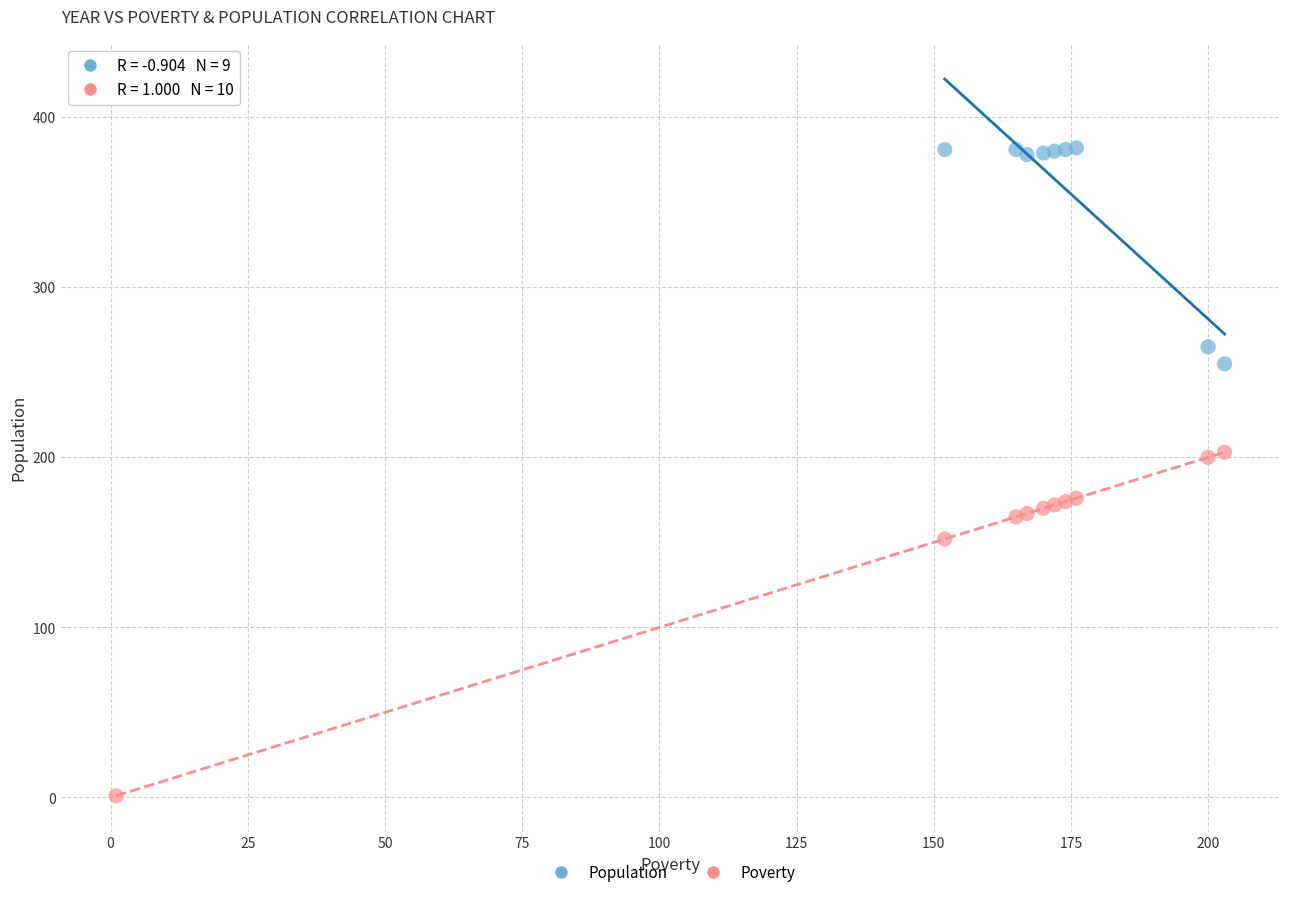

Which series reaches the minimum Y coordinate?

Poverty